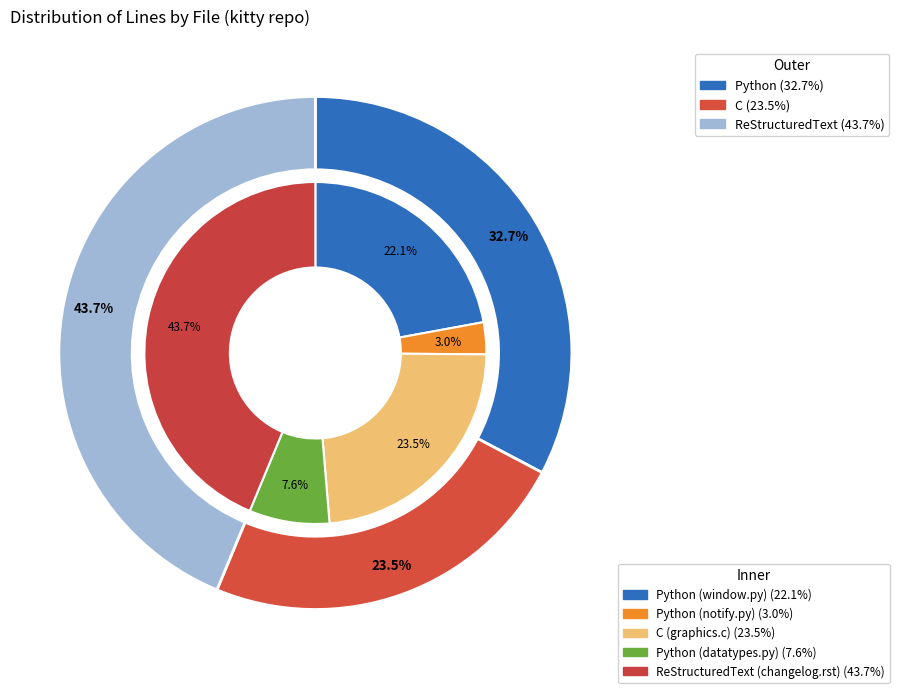

What is the total percentage of Python (notify.py) and C (graphics.c)?

26.6%